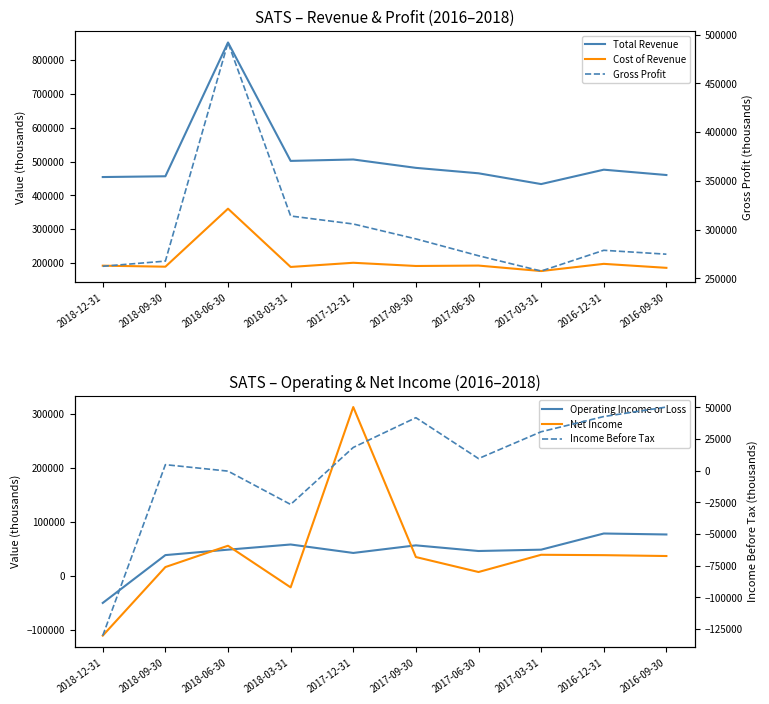

What is the total value across all series at 2017-12-31?

1385900